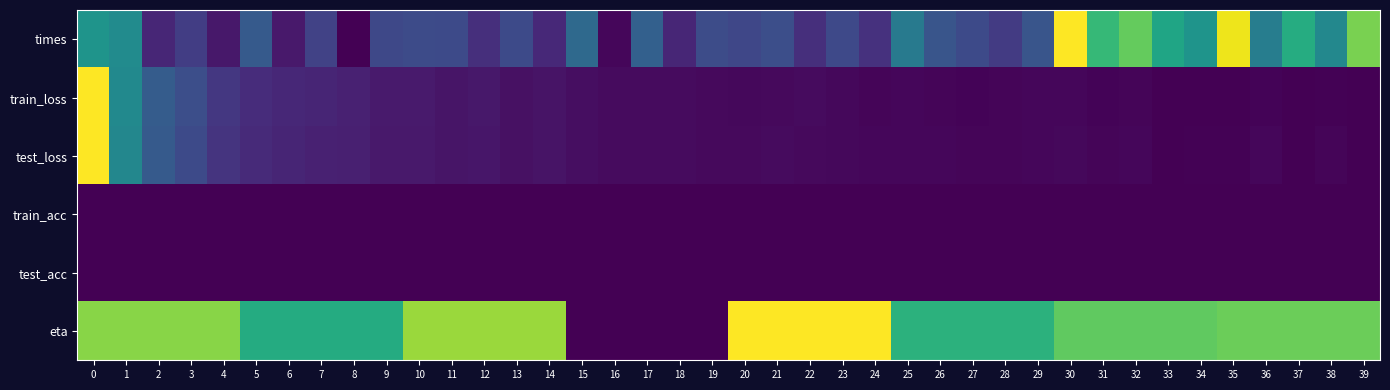

Which category has the highest value across all series?

30